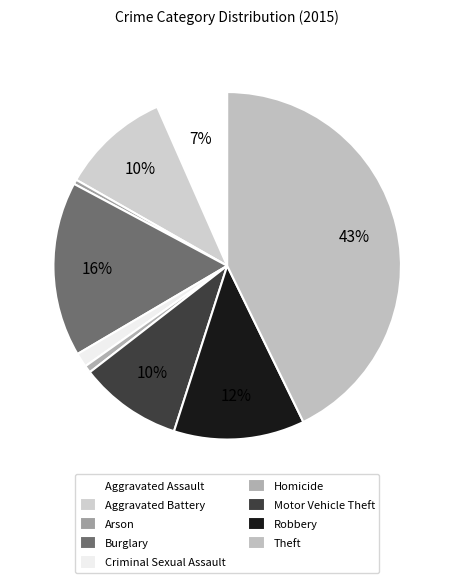

To the nearest percent, what portion does Robbery represent?

12%